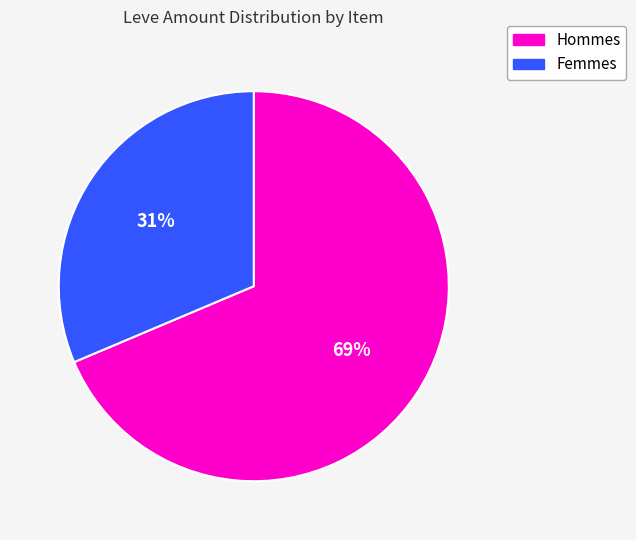

To the nearest percent, what is the average slice percentage?

50%